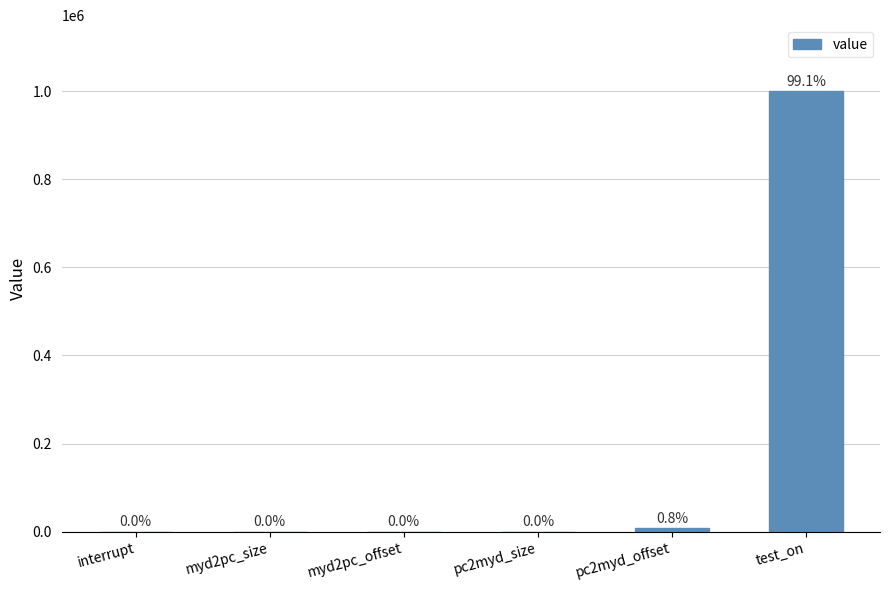

The chart shows a value of -340903 at myd2pc_offset. True or false?

False